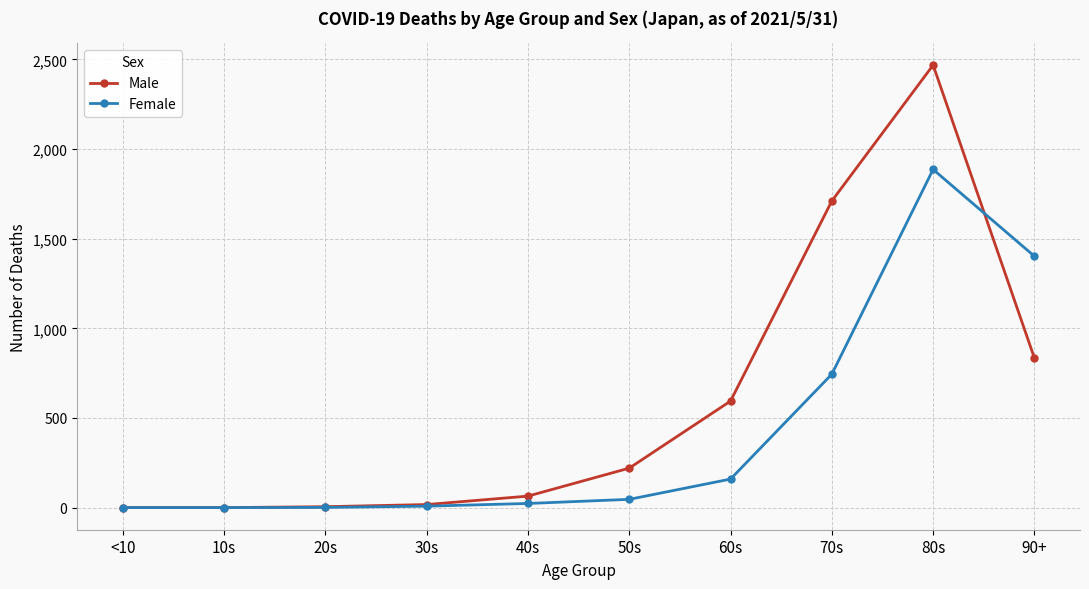

How many distinct data groups are displayed?

2